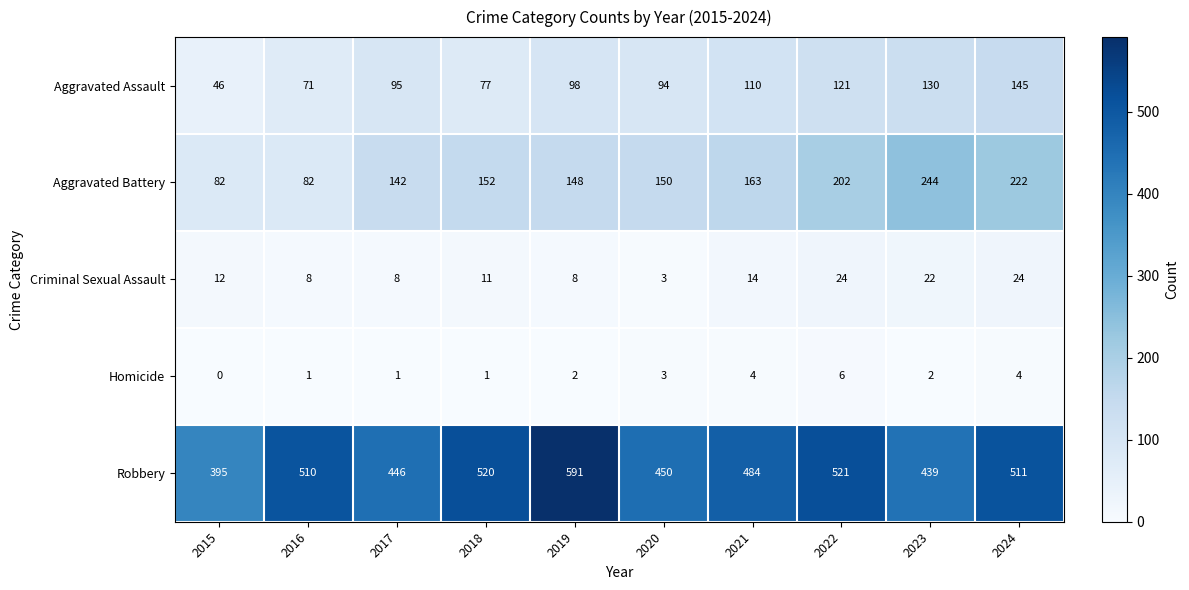

At how many categories does at least one series exceed 25?

10